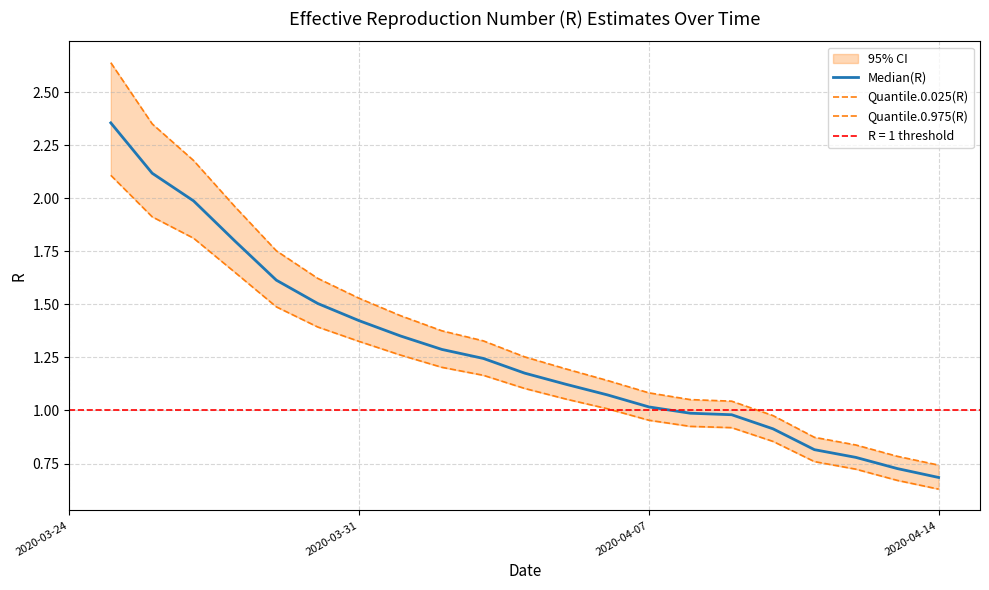

Count the number of categories in the chart.

21